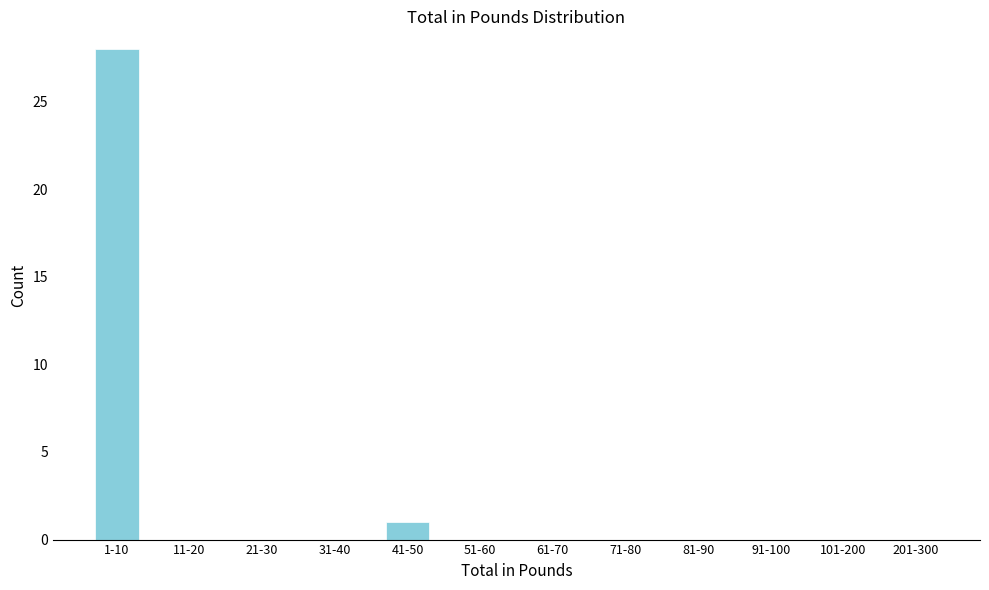

Reading right to left, extract all data points from this chart.

201-300=0	101-200=0	91-100=0	81-90=0	71-80=0	61-70=0	51-60=0	41-50=1	31-40=0	21-30=0	11-20=0	1-10=28